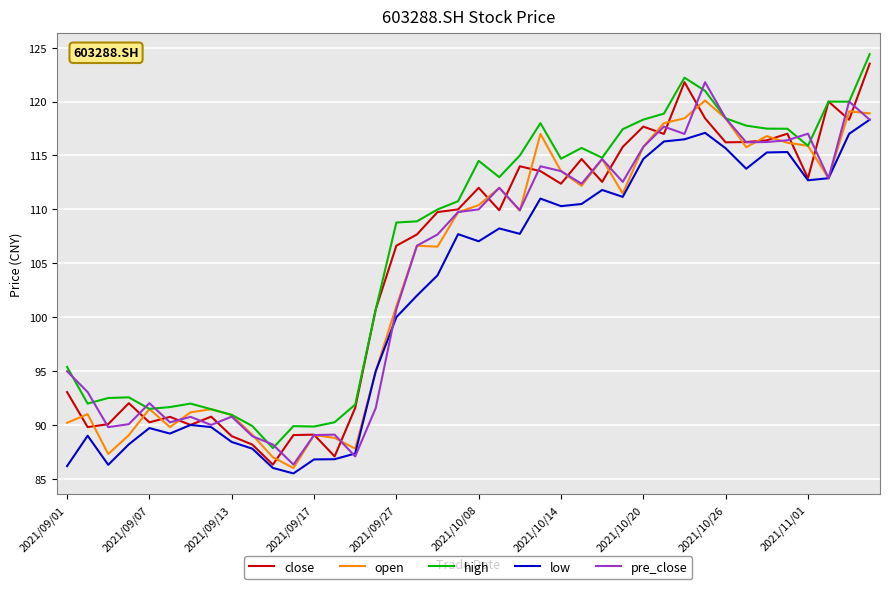

True or false: low and high intersect in this chart.

False